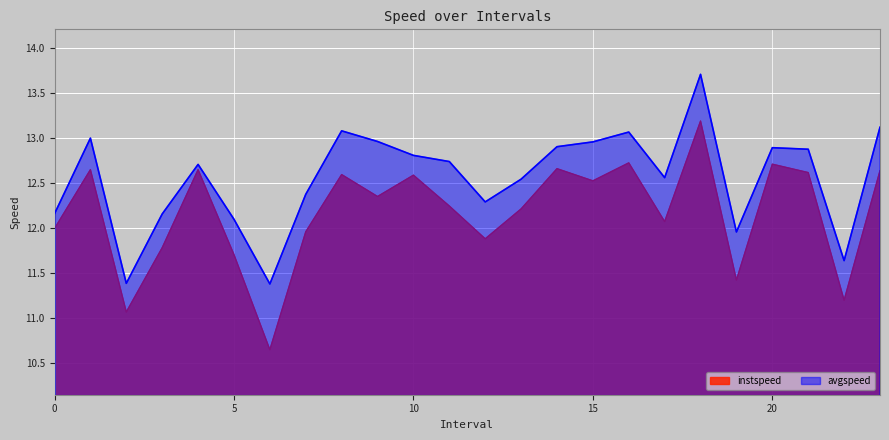

True or false: avgspeed and instspeed intersect in this chart.

False